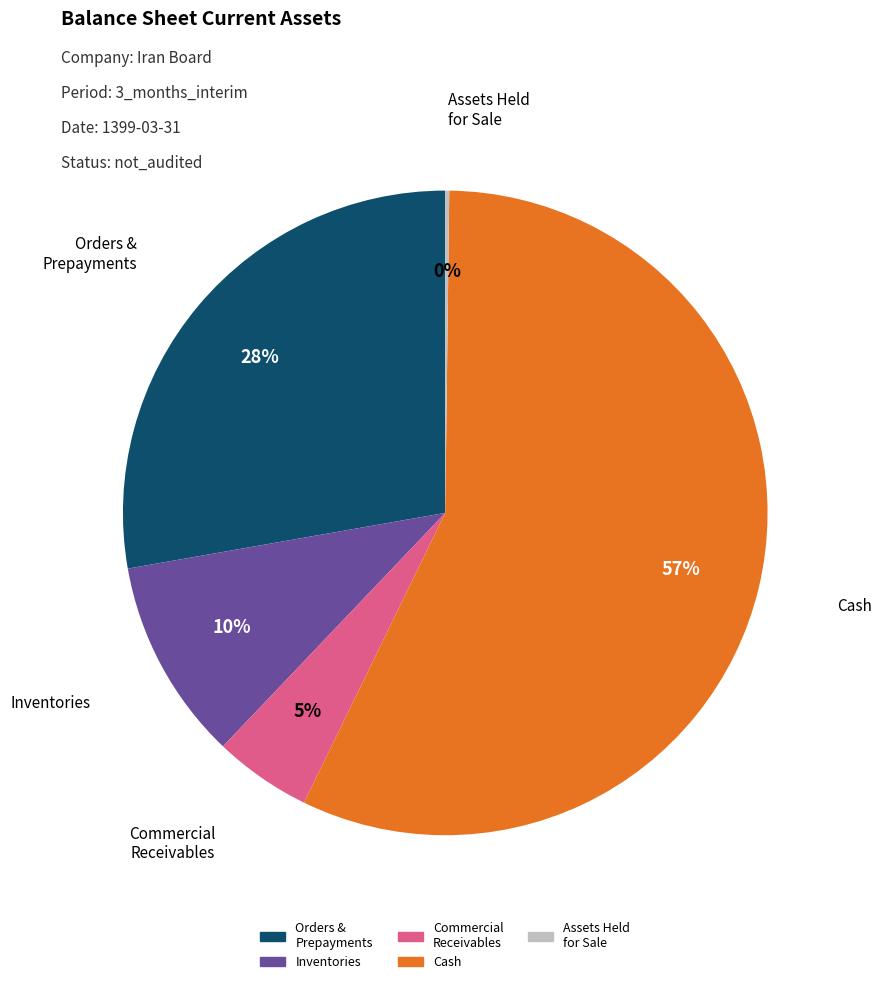

To the nearest percent, what is the difference between the largest and smallest slice percentages?

57%